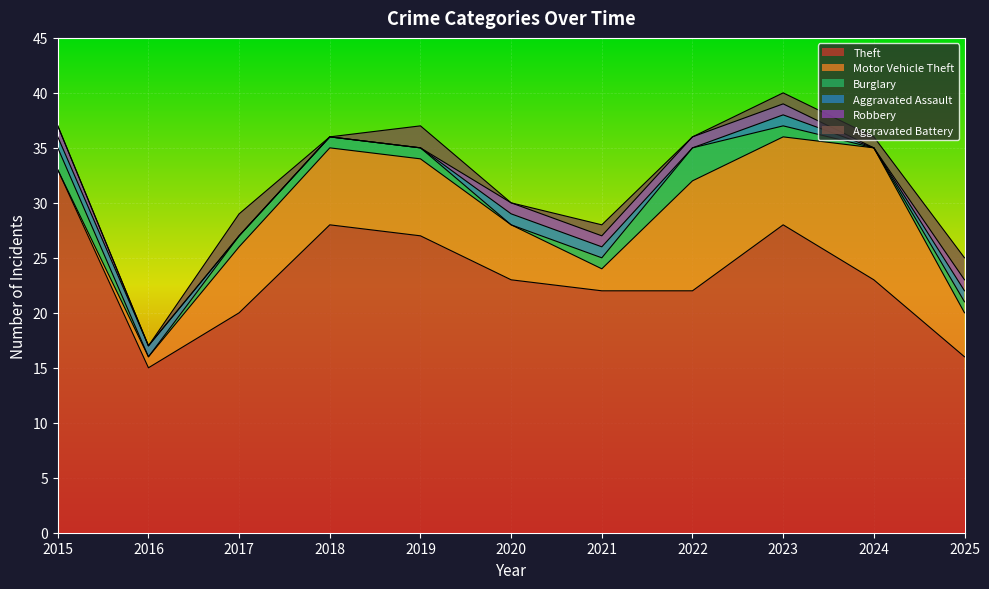

Which has a higher value, 2025 or 2019?

2019